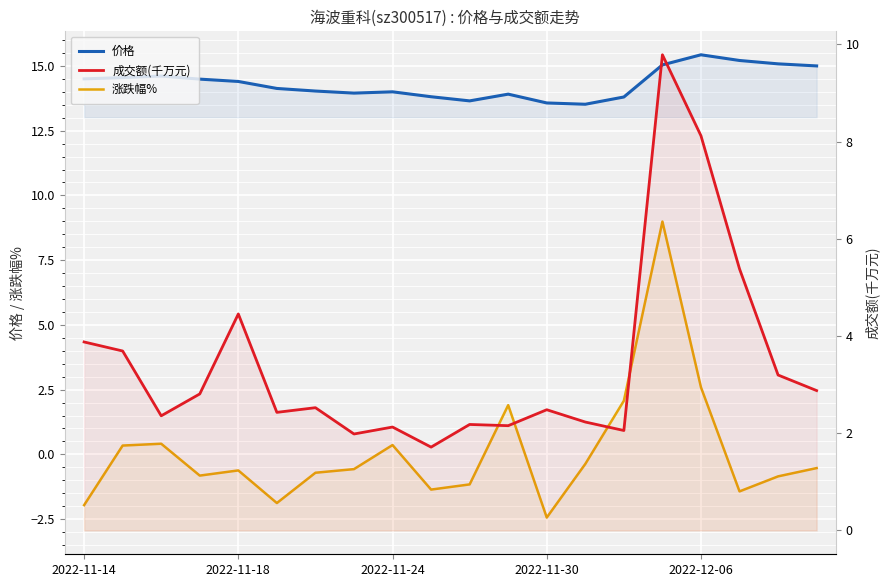

What is the minimum value shown in the chart?

-2.4